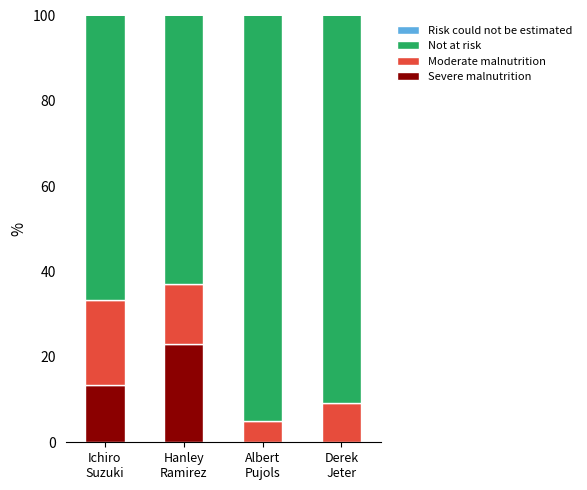

What value does the Severe malnutrition series have at Ichiro
Suzuki?

13.3